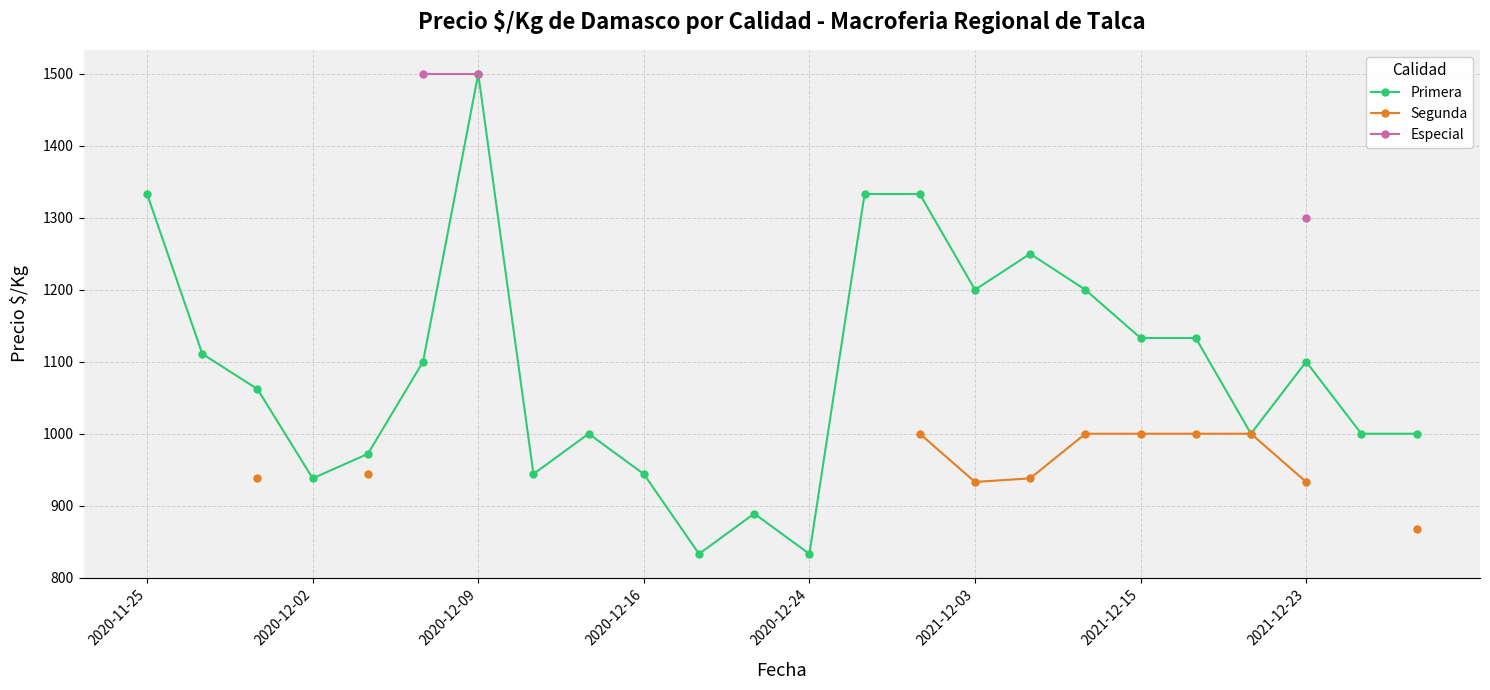

What is the maximum value shown in the chart?

1500.0